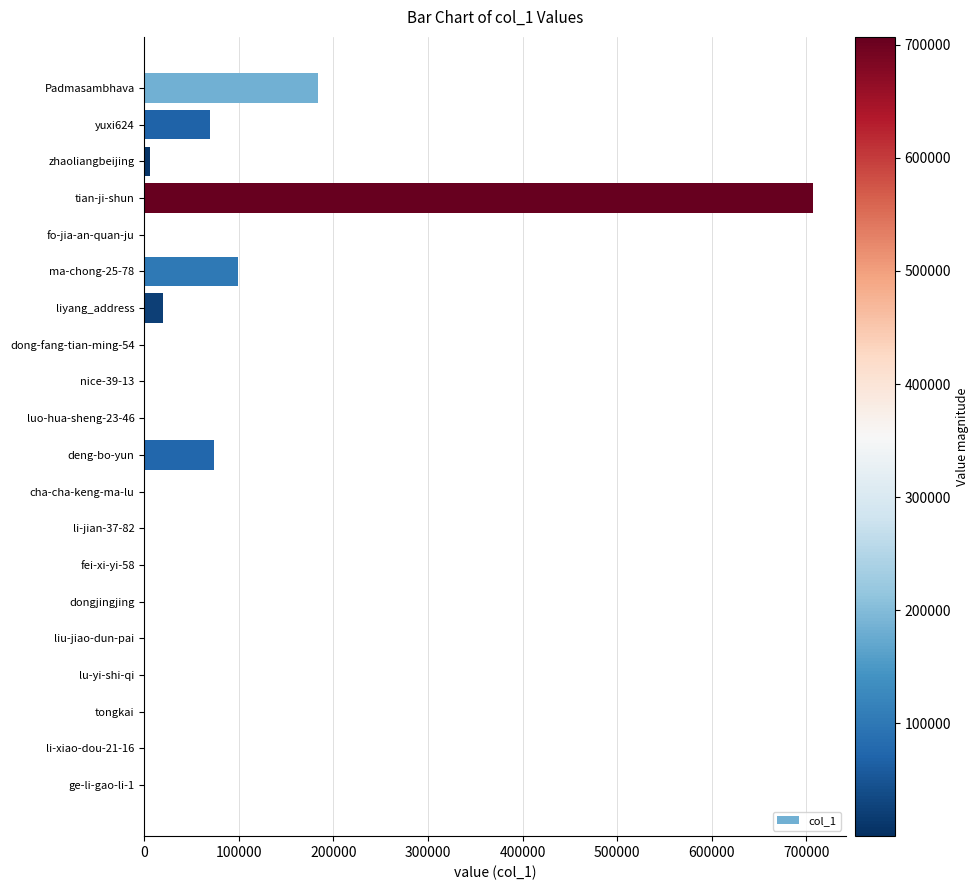

Which has a higher value, tian-ji-shun or liyang_address?

tian-ji-shun